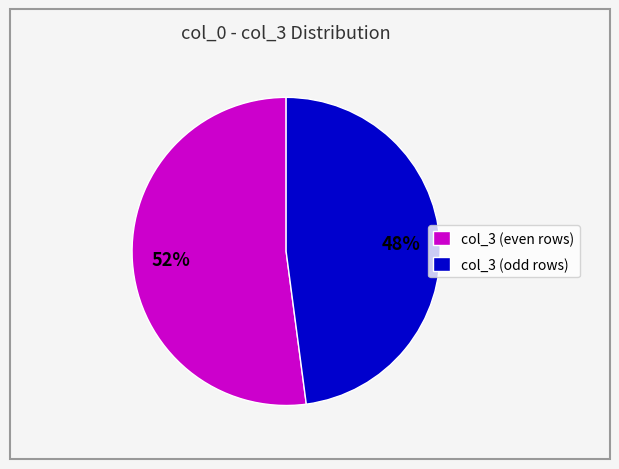

Is the sum of col_3 (even rows) and col_3 (odd rows) greater than half?

Yes